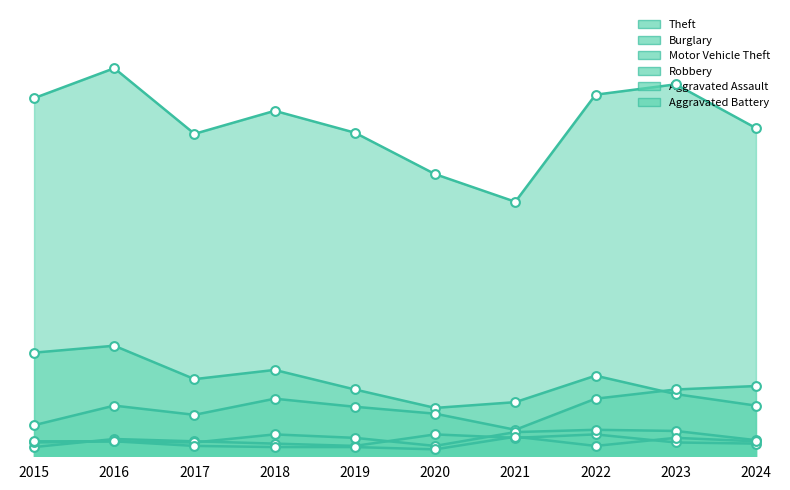

Which series contains the lowest Y value?

Aggravated Battery